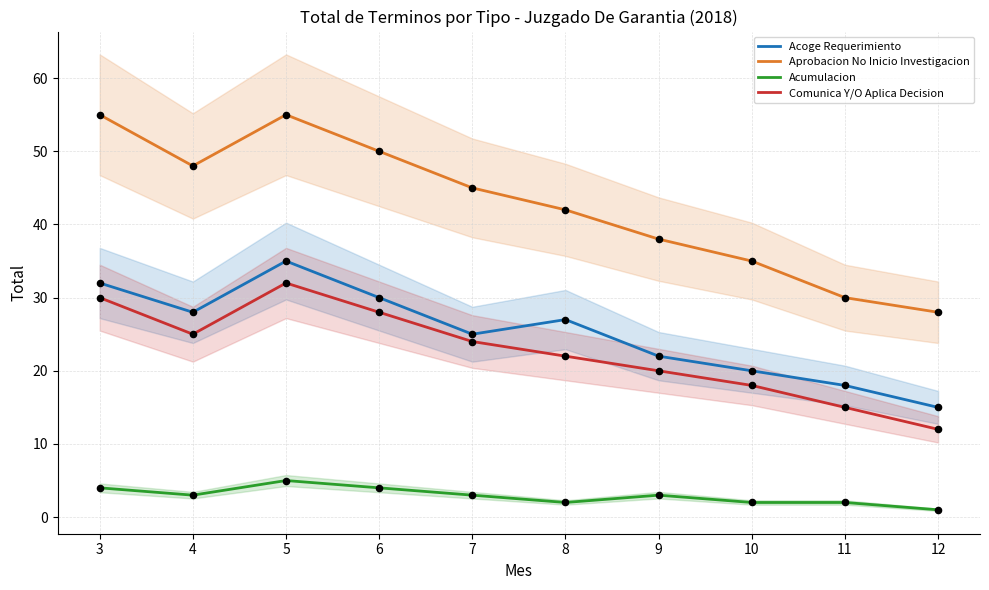

At how many categories does at least one series exceed 52?

2